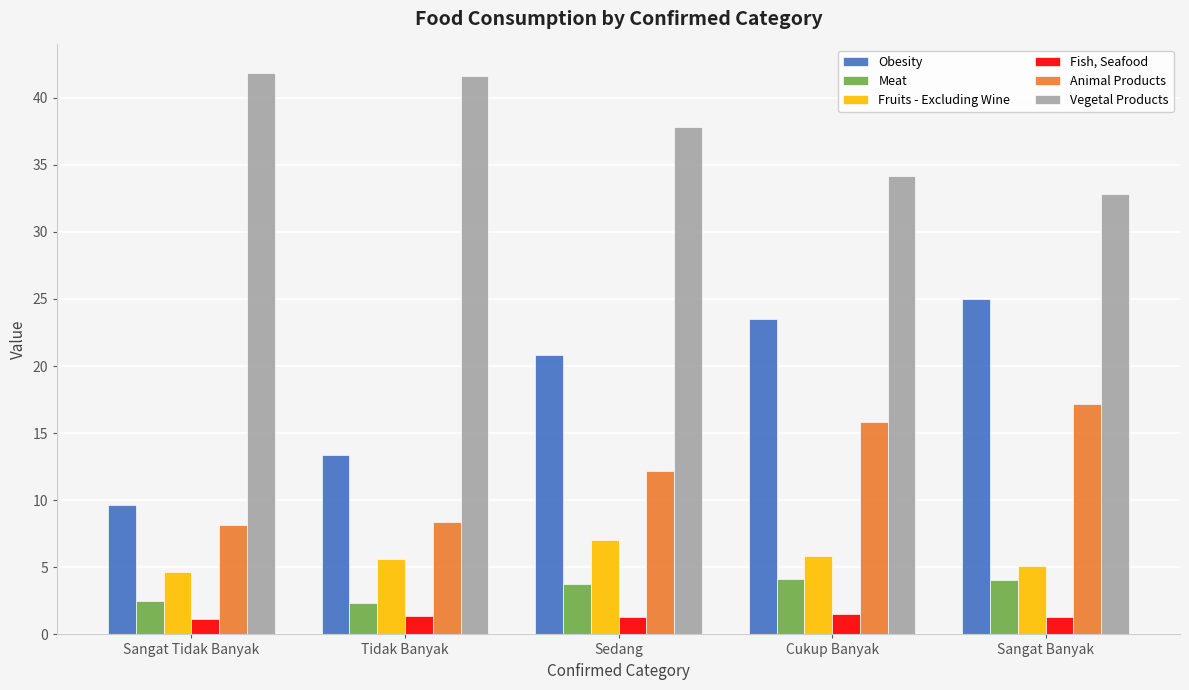

Which series has the largest range (max minus min)?

Obesity